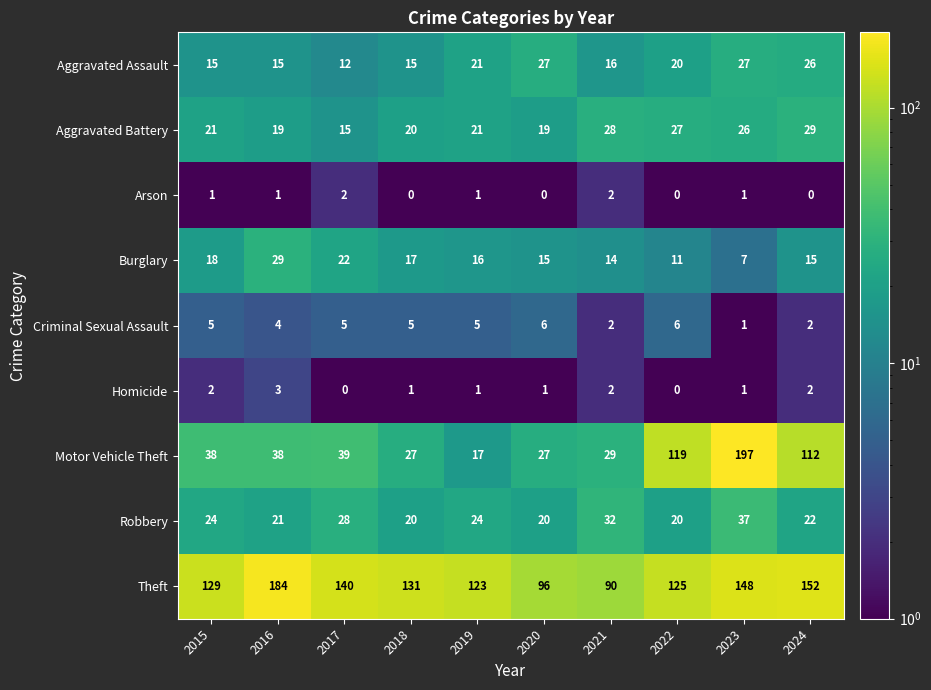

What is the spread (max minus min) of values at 2021?

88